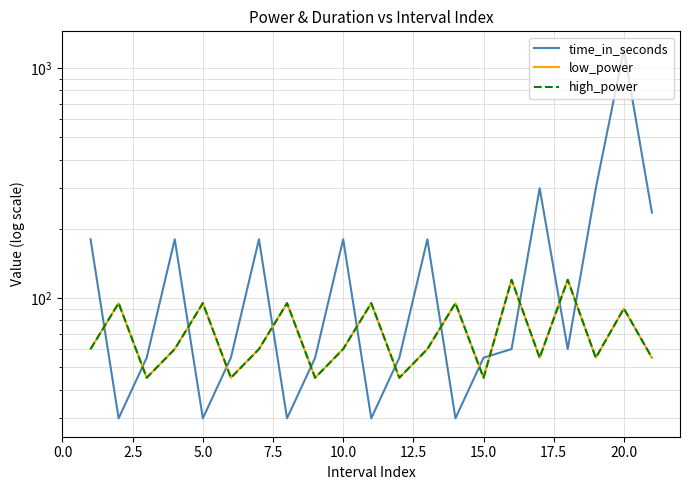

Count the number of categories in the chart.

21